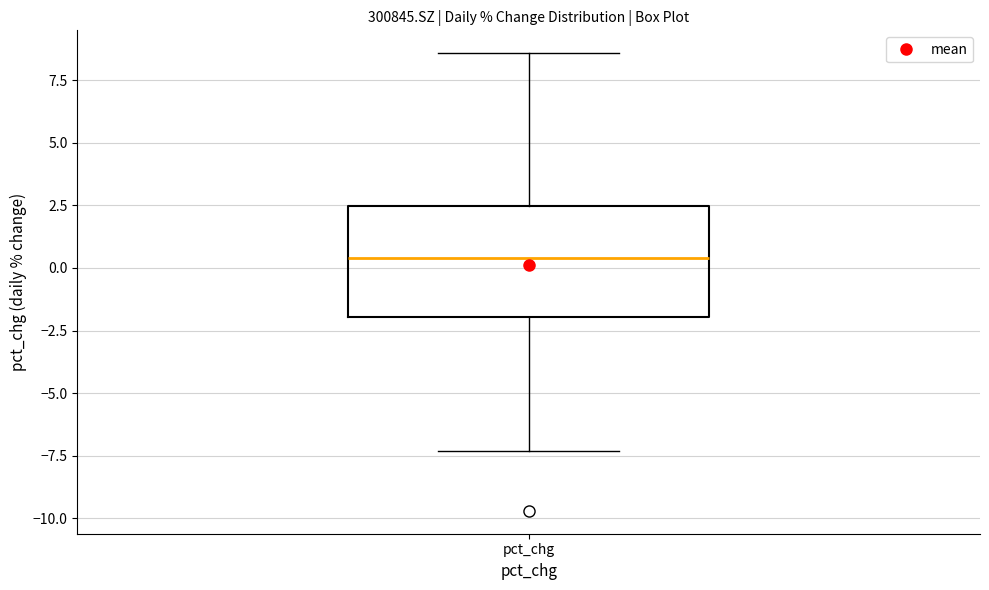

Transcribe this box plot: give where the median line is, the range the box spans, and where the two whiskers end, as read against the y-axis. The values are not printed on the chart, so give them approximately, as read against the axis.

median 0.5, box -2.0 to 2.5, whiskers -7.5 to 8.5